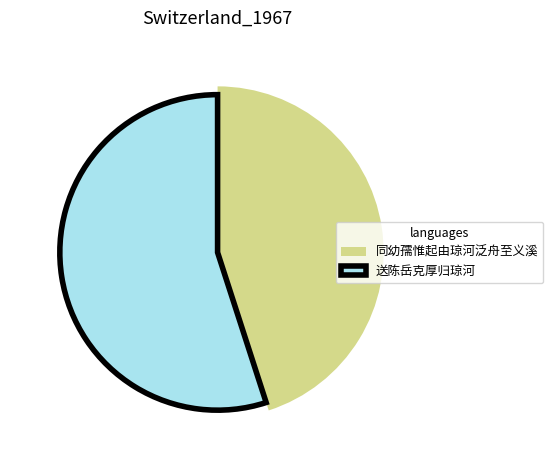

To the nearest percent, what portion does 送陈岳克厚归琼河 represent?

55%